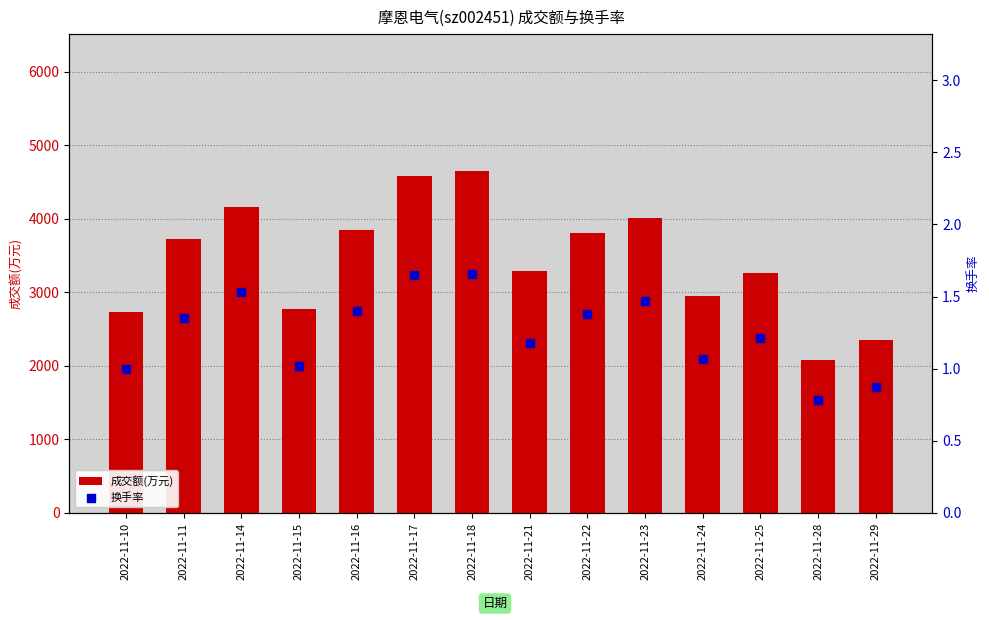

Which series has the largest total across all categories?

成交额(万元)